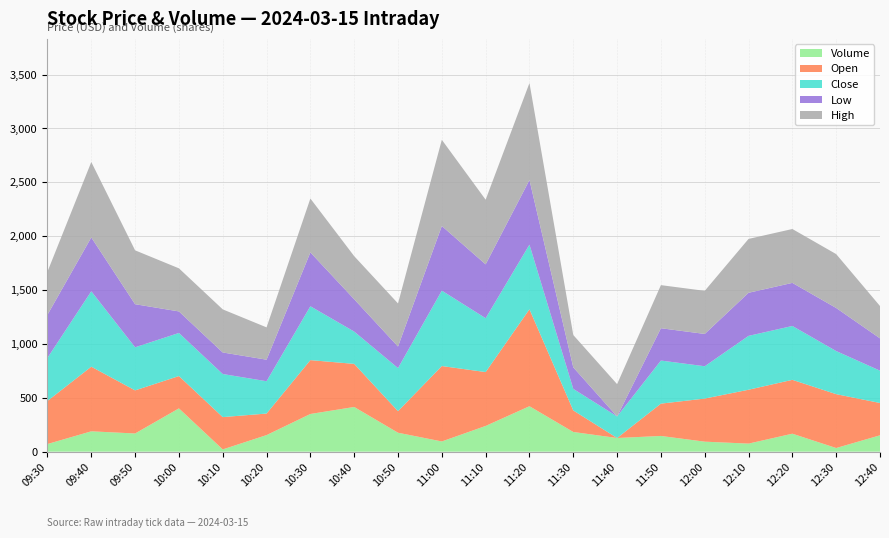

At which category is the sum across all series the highest?

11:20